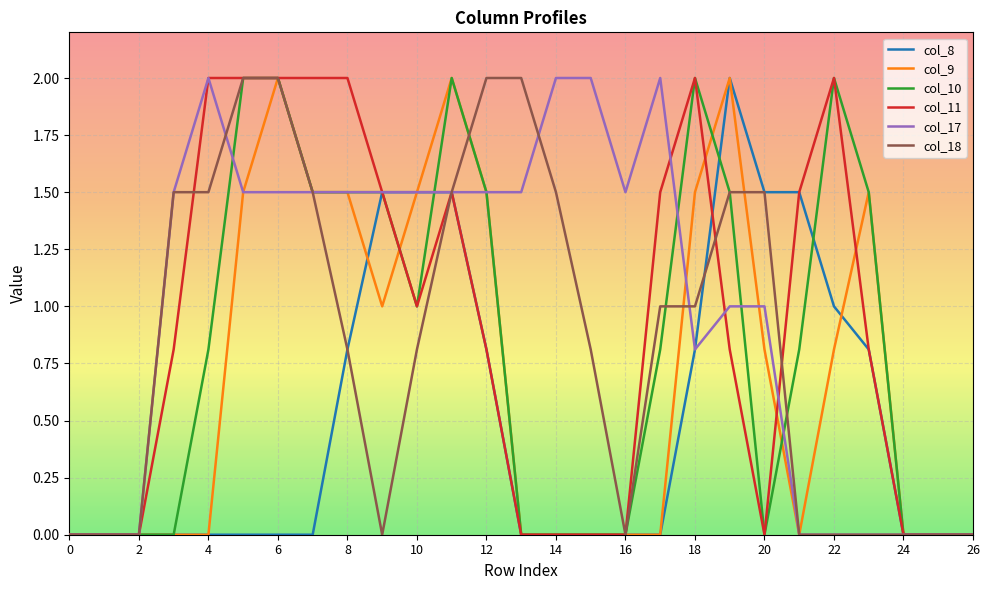

What is the highest value of the col_10 series?

2.0